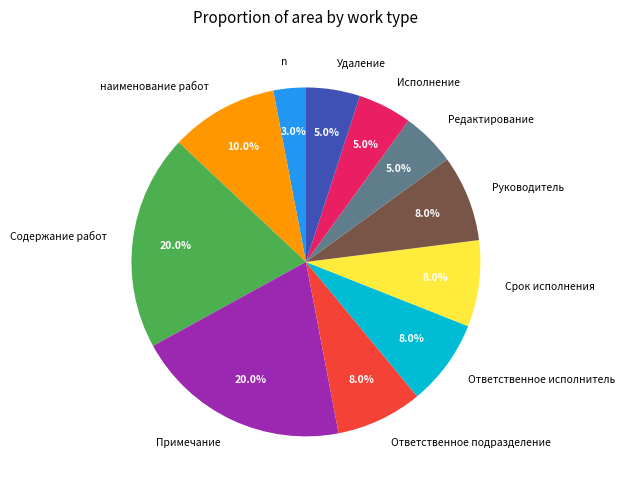

How many slices are in this pie chart?

11